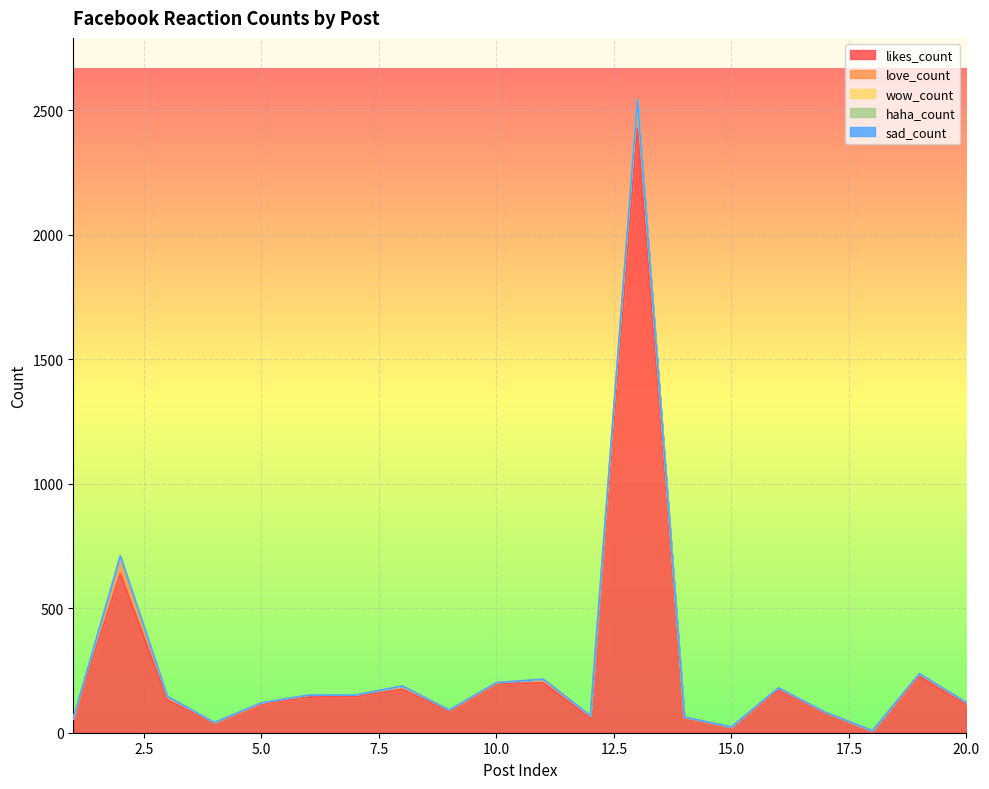

Which series changed the most between 8 and 16?

likes_count